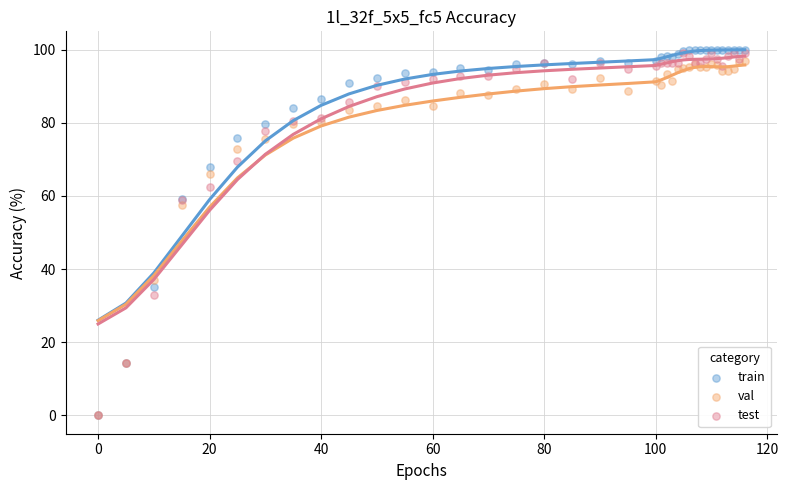

In the train series, what Y value is closest to 50?

59.1